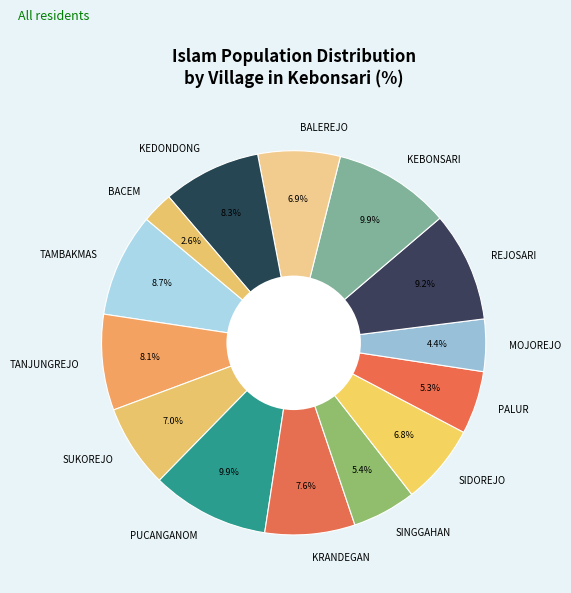

How many slices are in this pie chart?

14